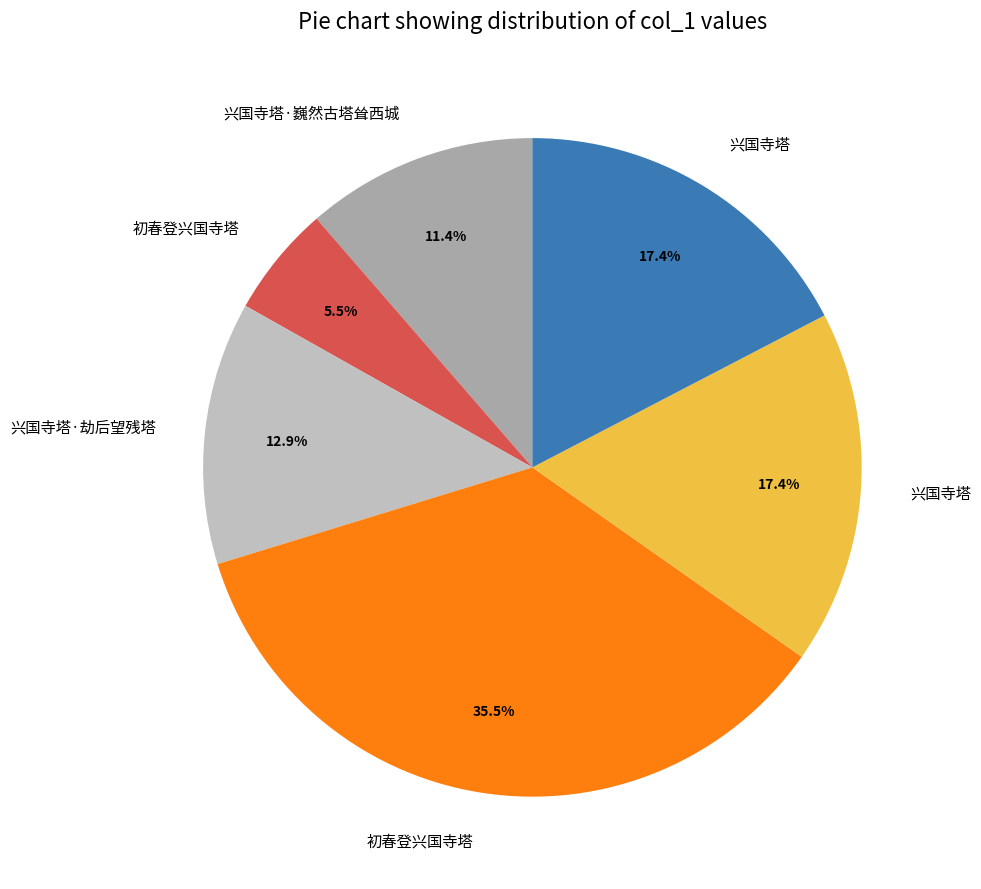

Is there a majority slice in this chart?

No